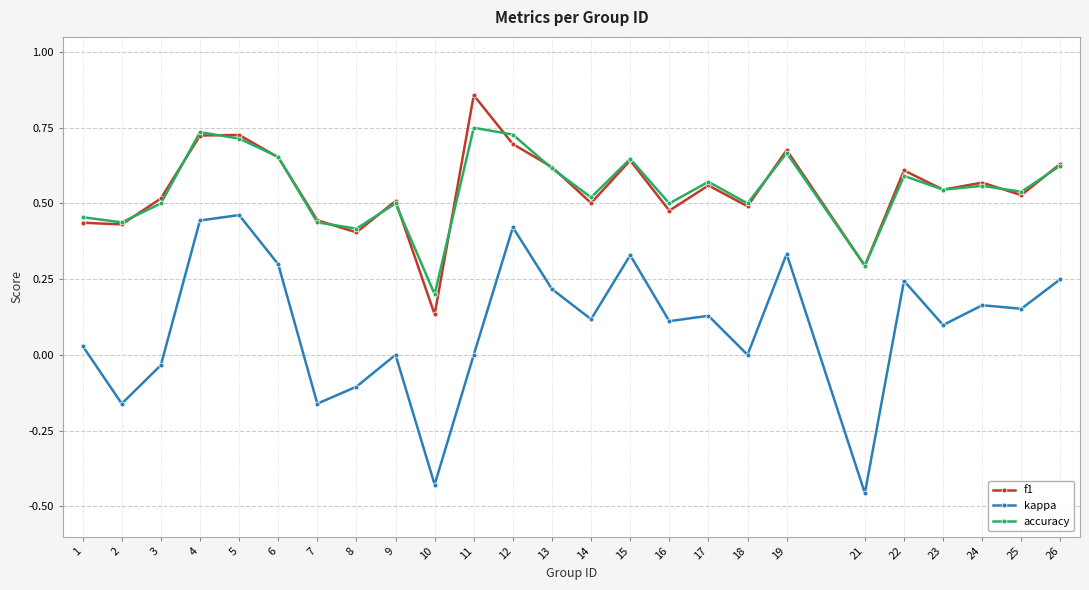

What is the sum of all kappa values?

2.5